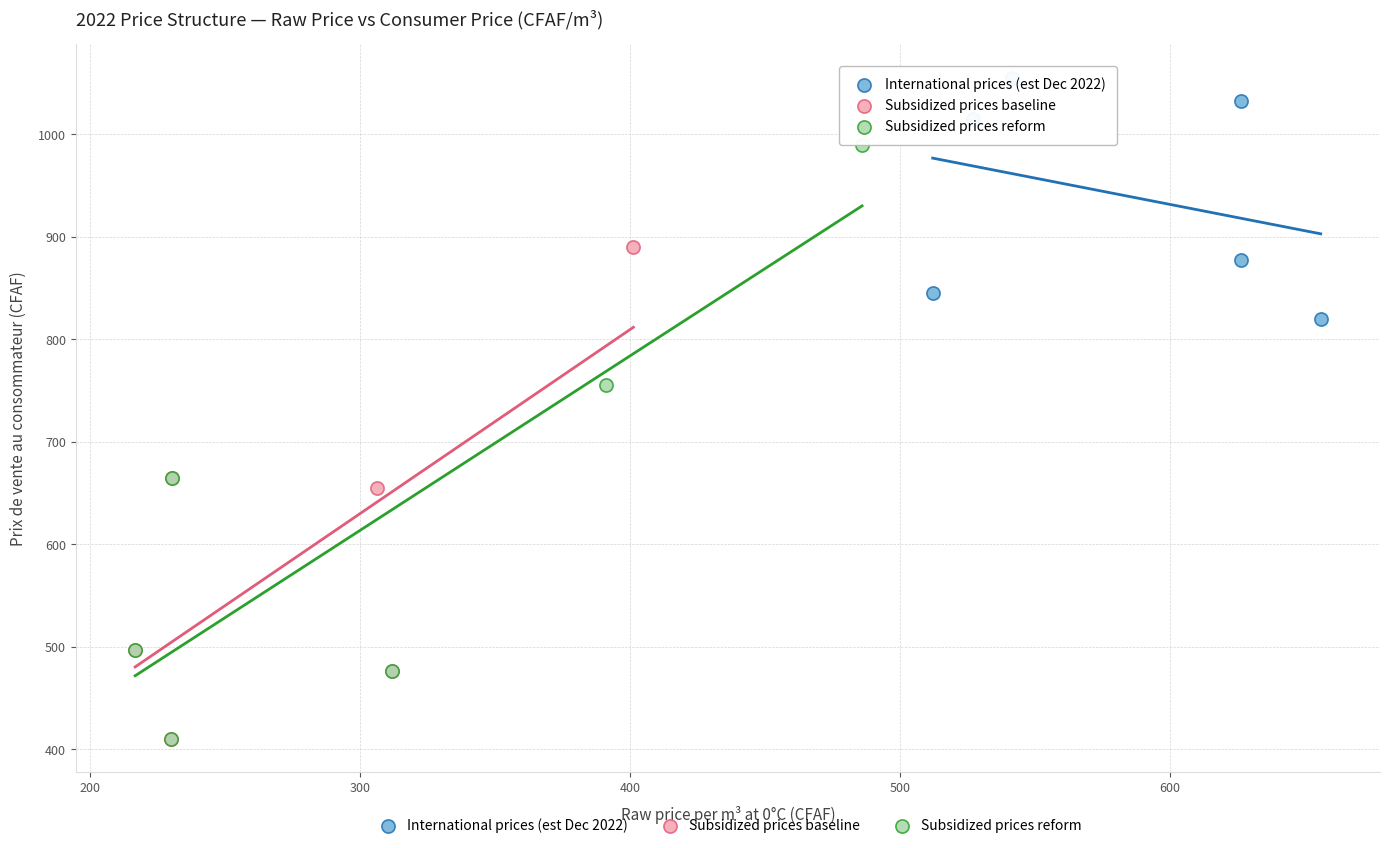

Which series has the widest spread of Y values?

Subsidized prices reform